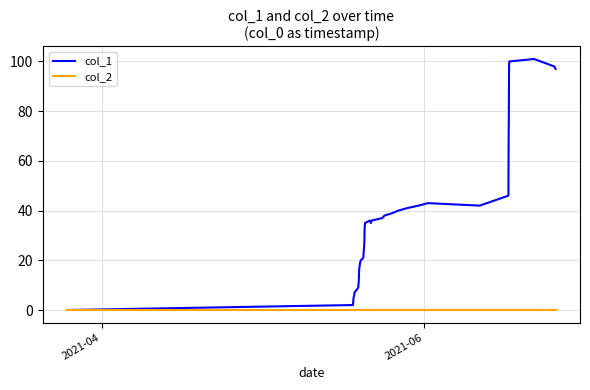

How many lines are shown in the chart?

2